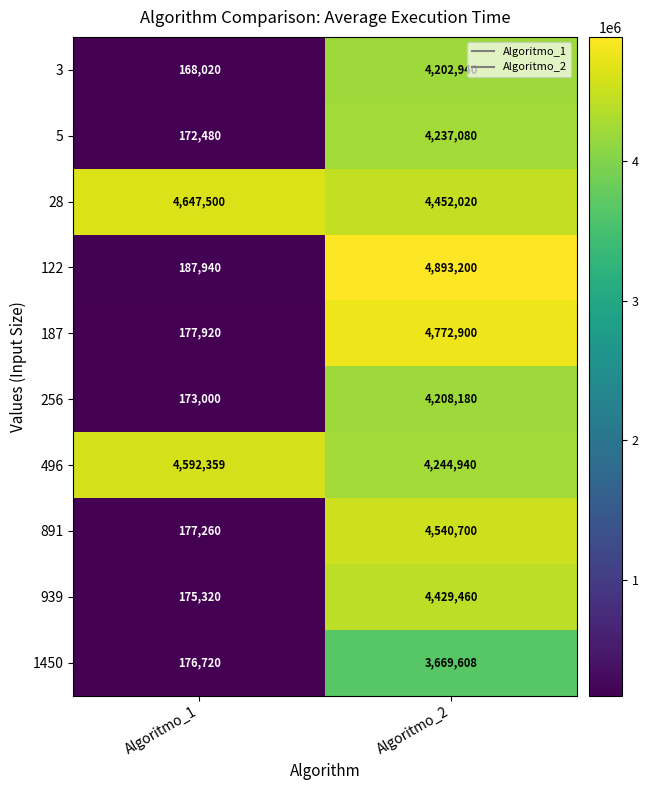

List the series in order of their peak value, lowest first.

1450, 3, 256, 5, 939, 891, 496, 28, 187, 122